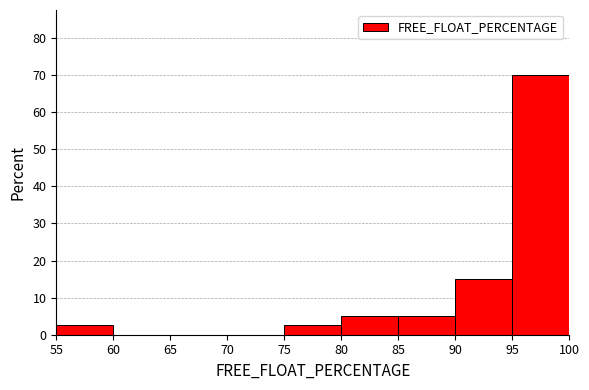

Reading left to right, list every bar in this chart as the range it spans on the x-axis followed by its height. The values are not printed on the chart, so give them approximately, as read against the axis.

55 to 60: 3
60 to 65: 0
65 to 70: 0
70 to 75: 0
75 to 80: 3
80 to 85: 5
85 to 90: 5
90 to 95: 15
95 to 100: 70